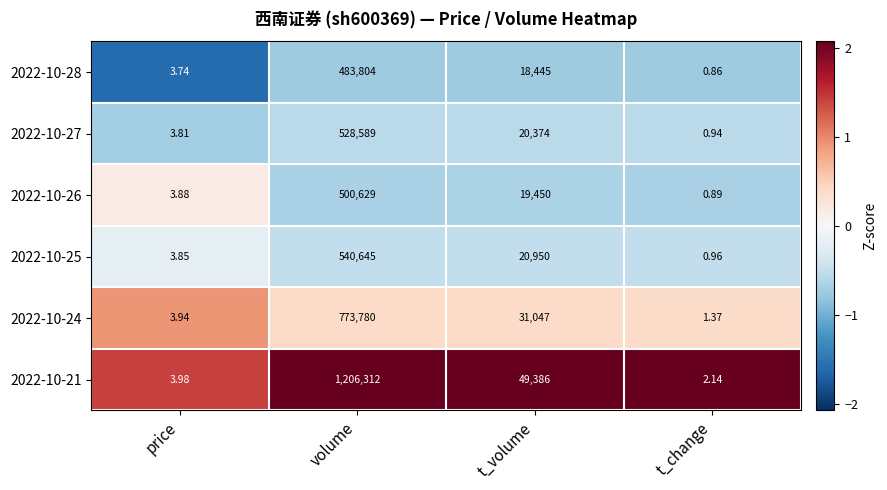

What is the greatest value displayed?

1206312.0